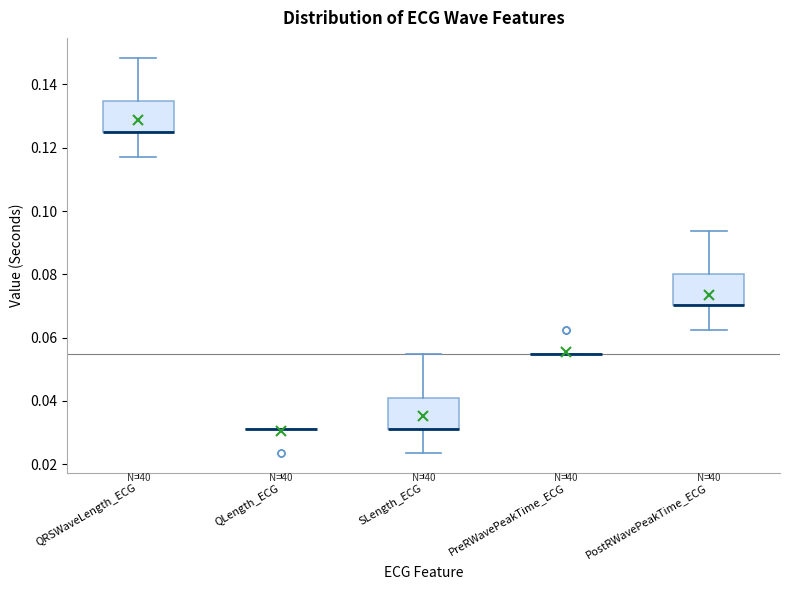

Reading left to right, read every box against the y-axis: the position of its median line, the range the box covers, and the ends of its whiskers. The values are not printed on the chart, so give them approximately, as read against the axis.

QRSWaveLength_ECG: median 0.126 (drawn on the box's lower edge), box 0.126 to 0.134, whiskers 0.118 to 0.148
QLength_ECG: box collapsed to a line at 0.032, whiskers 0.032 to 0.032
SLength_ECG: median 0.032 (drawn on the box's lower edge), box 0.032 to 0.042, whiskers 0.024 to 0.054
PreRWavePeakTime_ECG: box collapsed to a line at 0.054, whiskers 0.054 to 0.054
PostRWavePeakTime_ECG: median 0.070 (drawn on the box's lower edge), box 0.070 to 0.080, whiskers 0.062 to 0.094